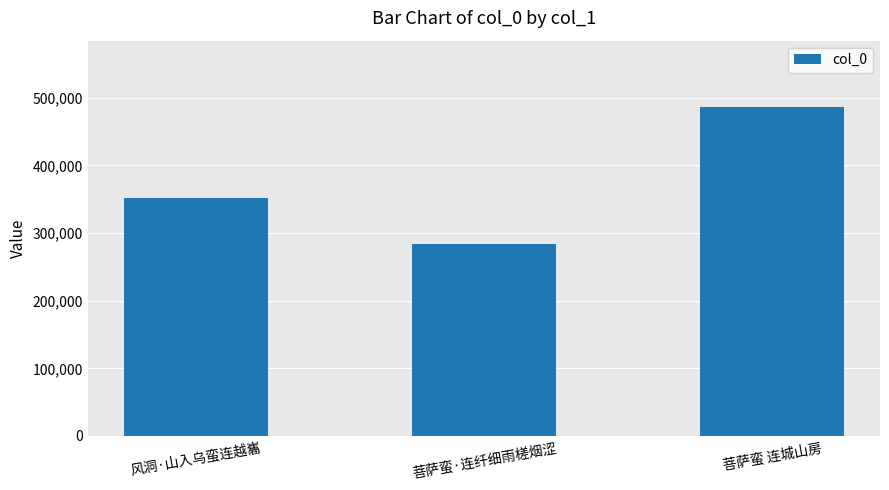

How many bars are there in total?

3